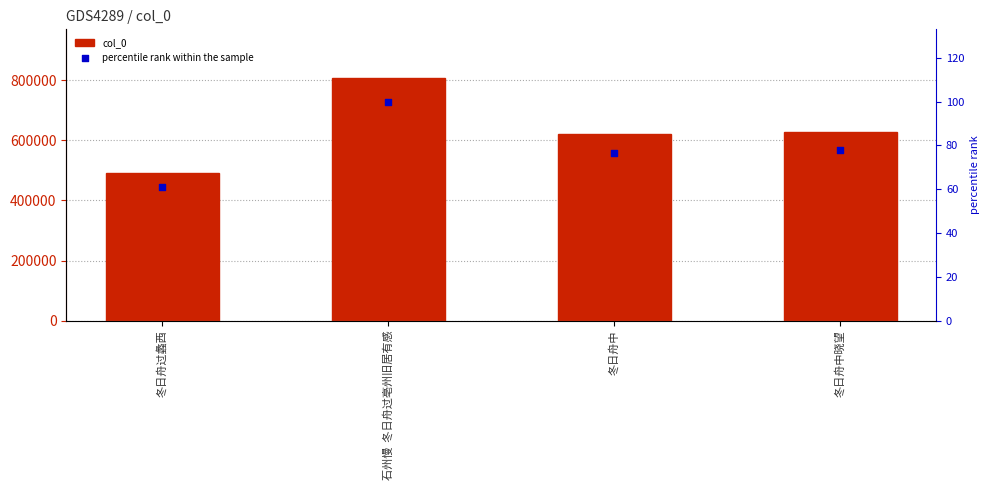

Which series reaches the maximum Y coordinate?

col_0